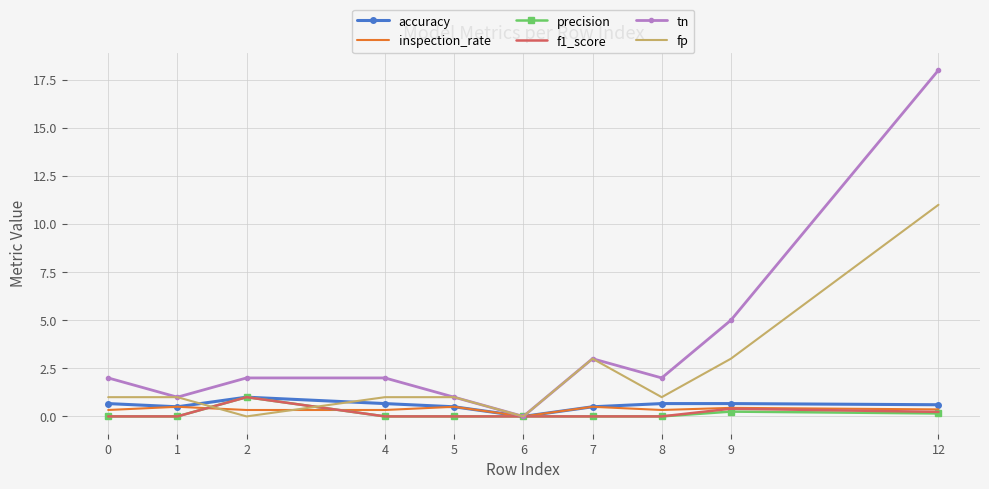

After their last crossing, which series has the higher values: fp or precision?

fp